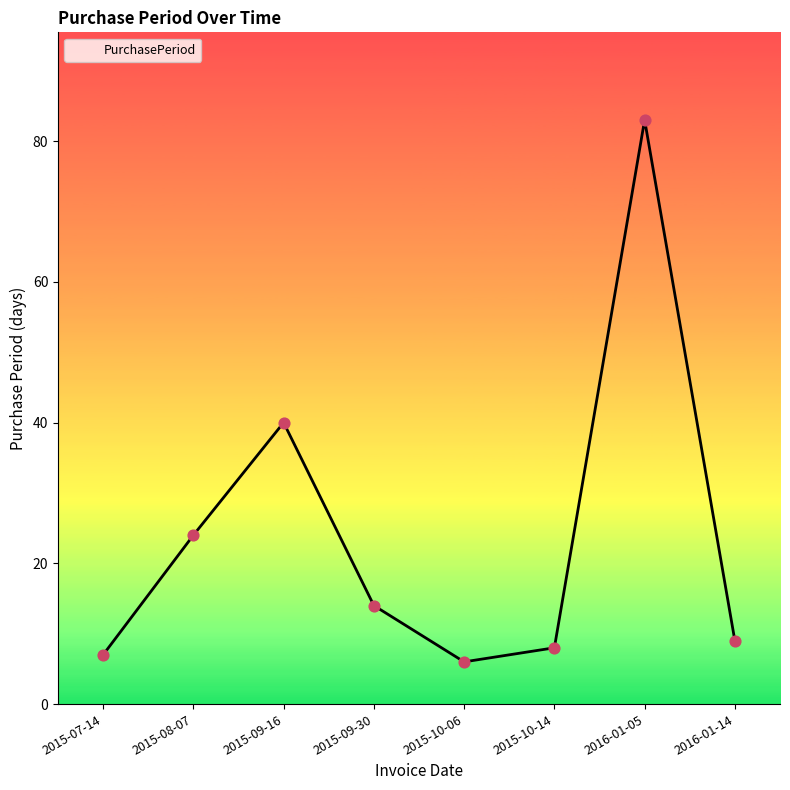

What is the change in value from 2015-10-06 to 2015-10-14?

+2